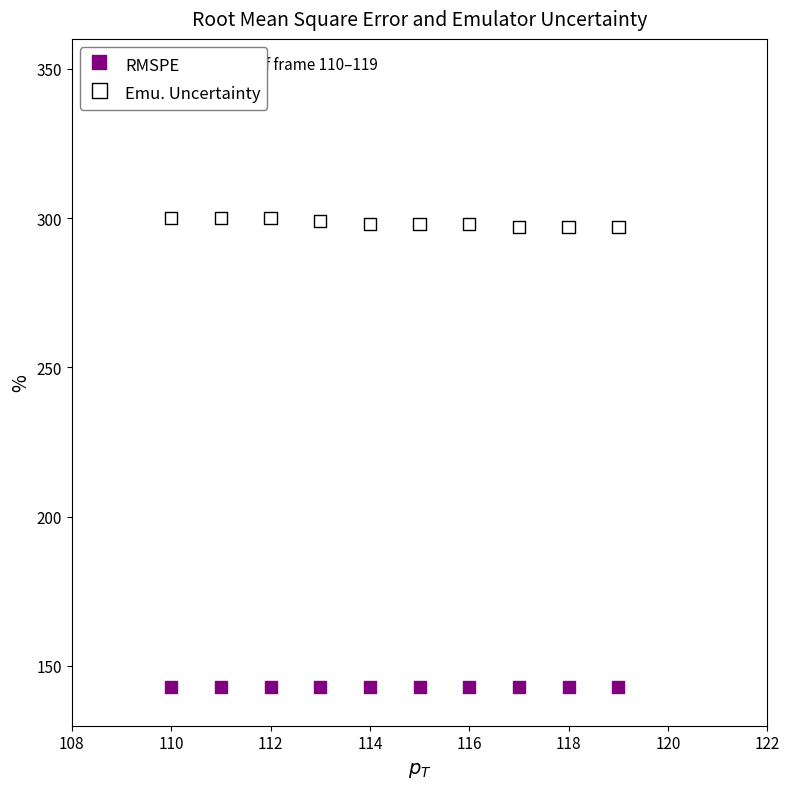

Which series reaches the minimum Y coordinate?

RMSPE